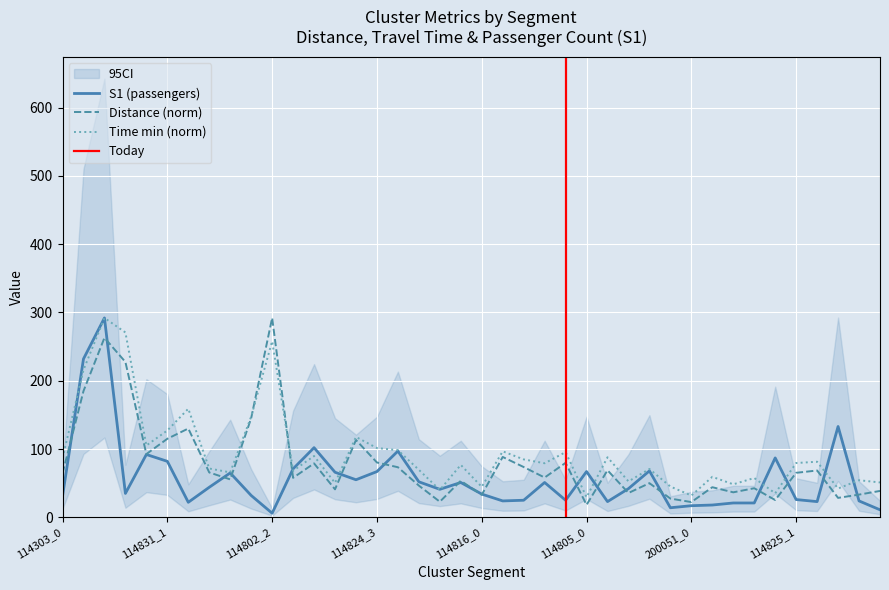

Is it true that distance equals 37.4 at 114805_4?

False